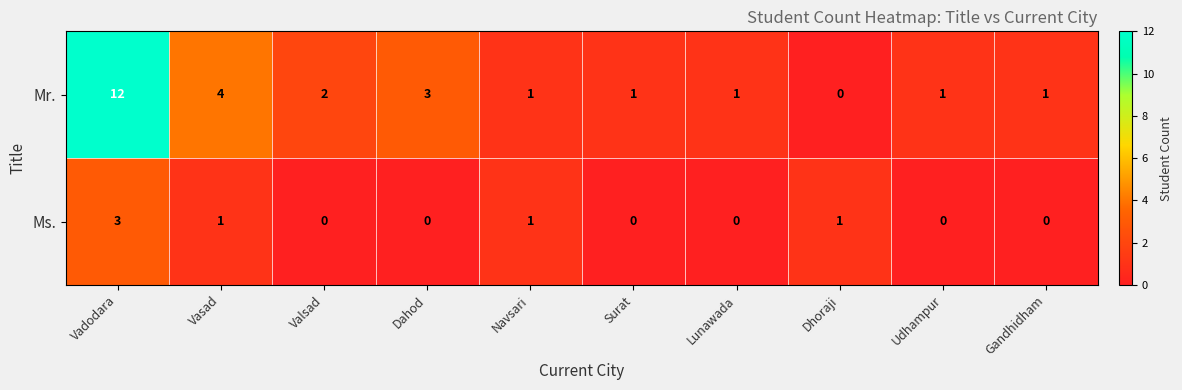

What is the difference between the highest and lowest values at Dahod?

3